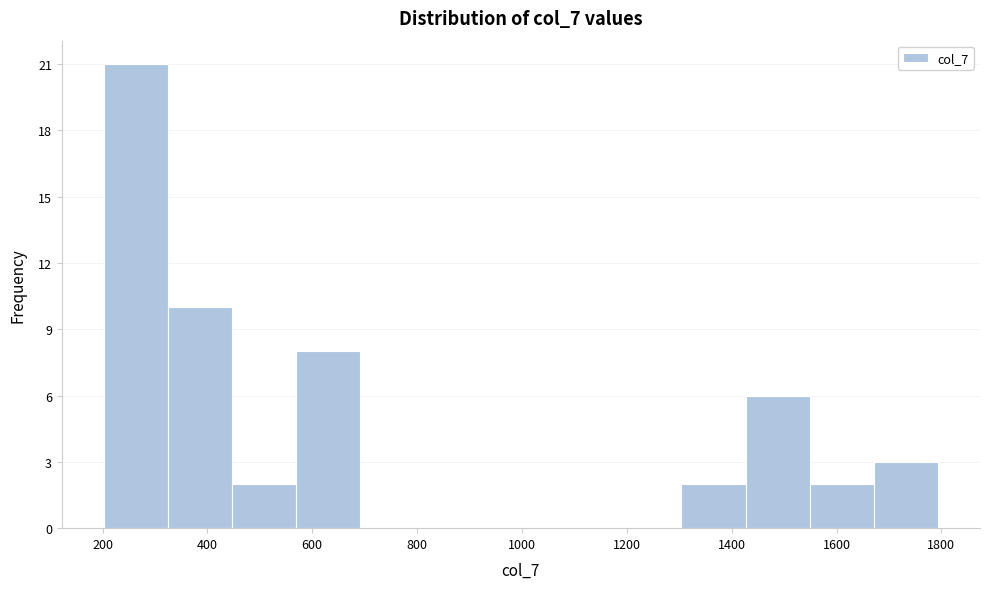

Reading left to right, list every bar in this chart as the range it spans on the x-axis followed by its height. Neither the bar edges nor the heights are printed on the chart, so give them approximately, as read against the axes.

200 to 320: 21
320 to 440: 10
440 to 560: 2
560 to 700: 8
700 to 820: 0
820 to 940: 0
940 to 1060: 0
1060 to 1180: 0
1180 to 1300: 0
1300 to 1420: 2
1420 to 1540: 6
1540 to 1680: 2
1680 to 1800: 3